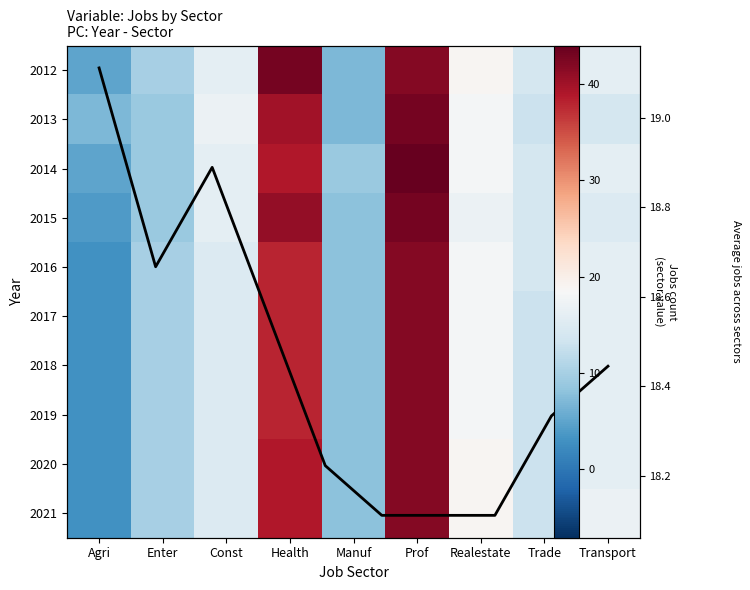

True or false: 2013 has a value of 9 at Realestate.

False